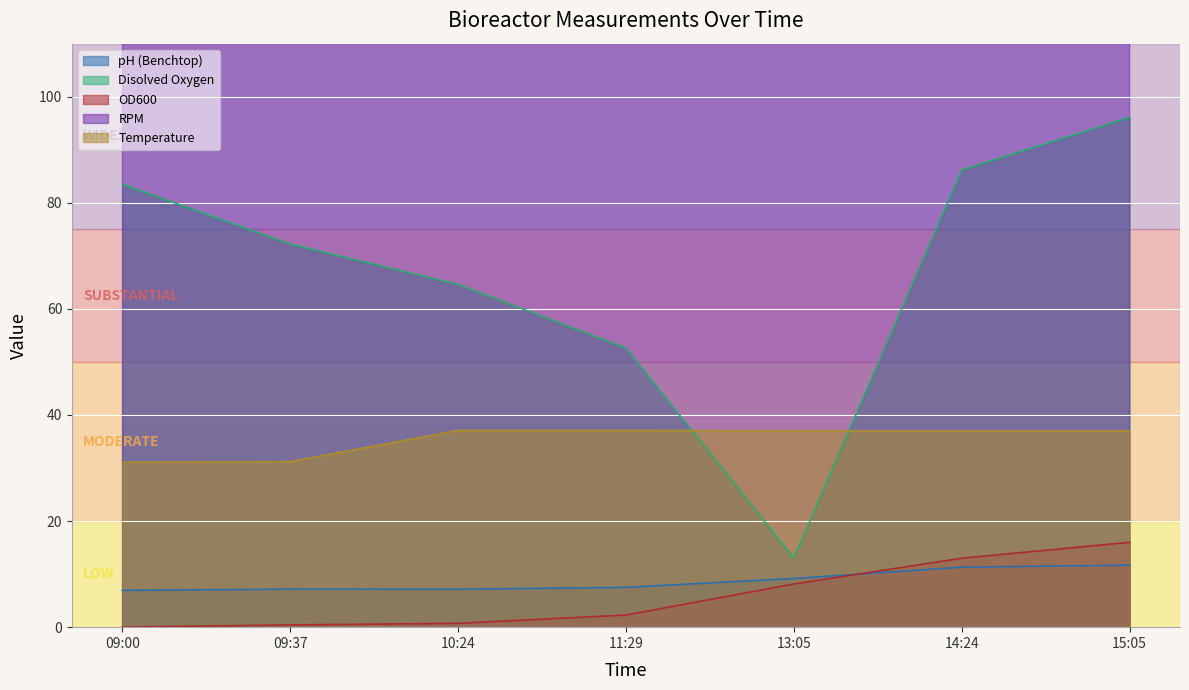

Between 09:37 and 11:29, which series saw the biggest shift?

RPM